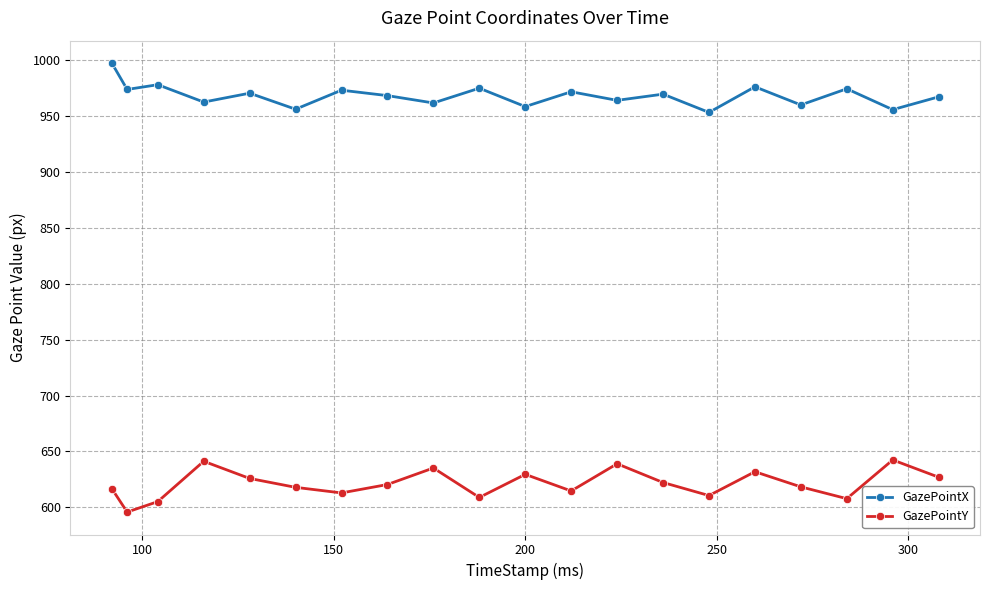

What is the value of the GazePointX point at the 6th from the left?

956.3